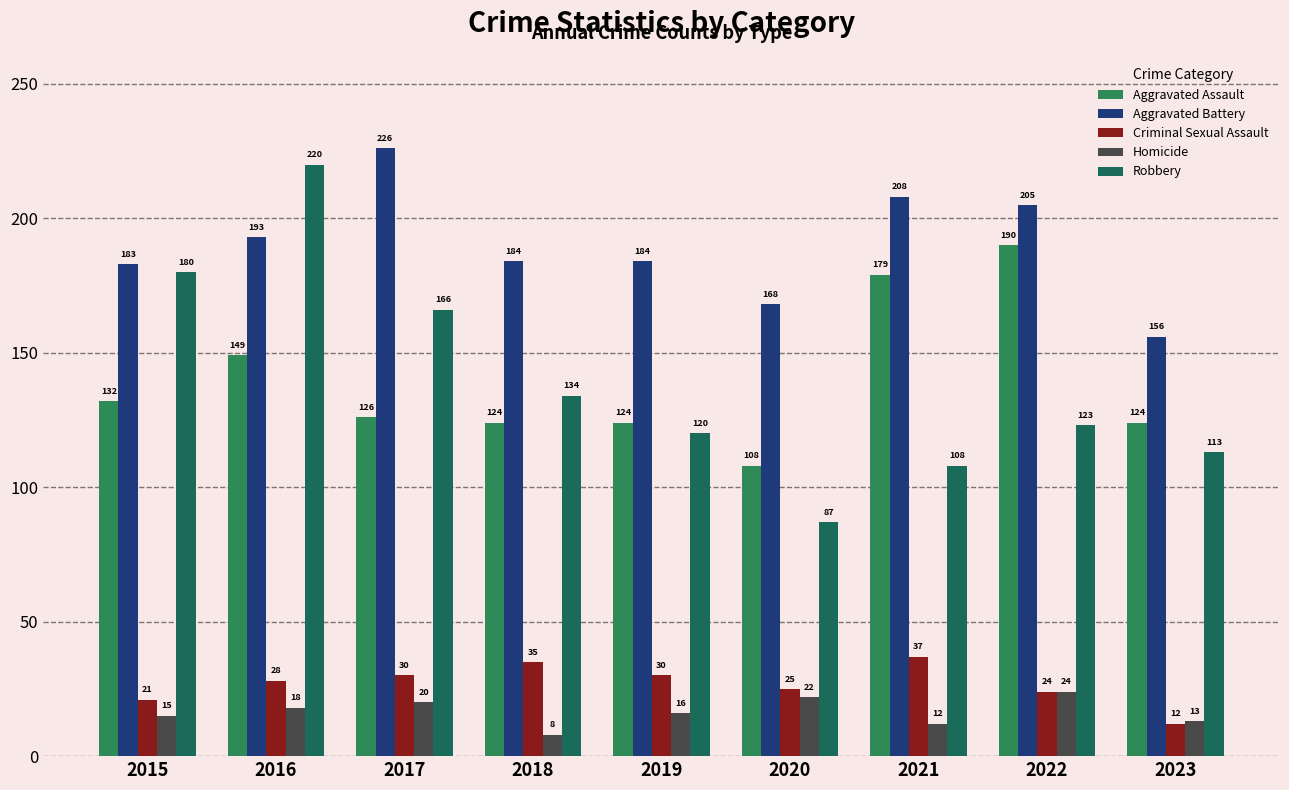

True or false: Robbery has a value of 123 at 2022.

True